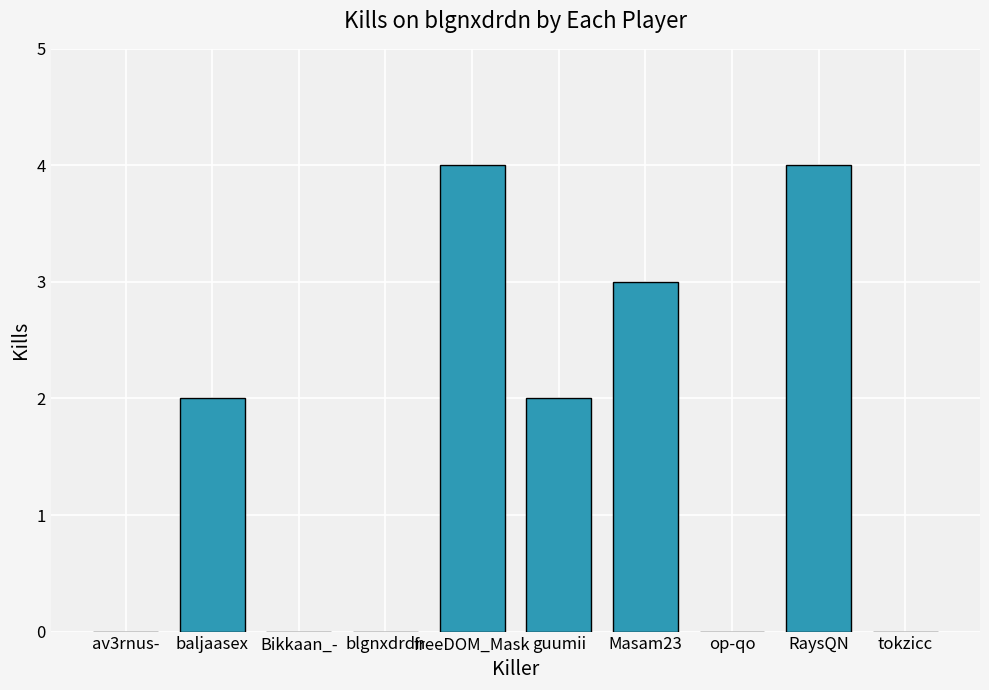

True or false: the data shows -3 at blgnxdrdn.

False